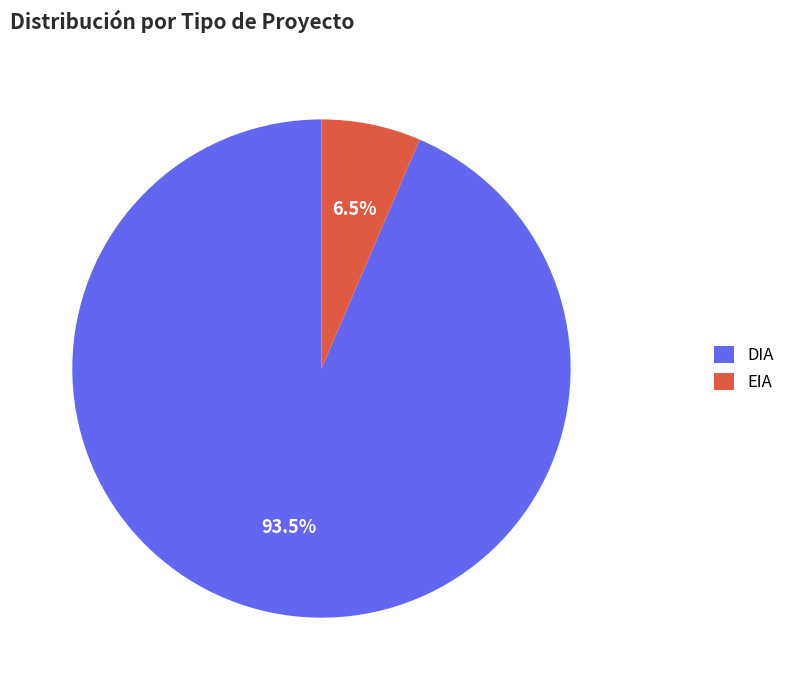

Which category has the smallest portion of the pie?

EIA